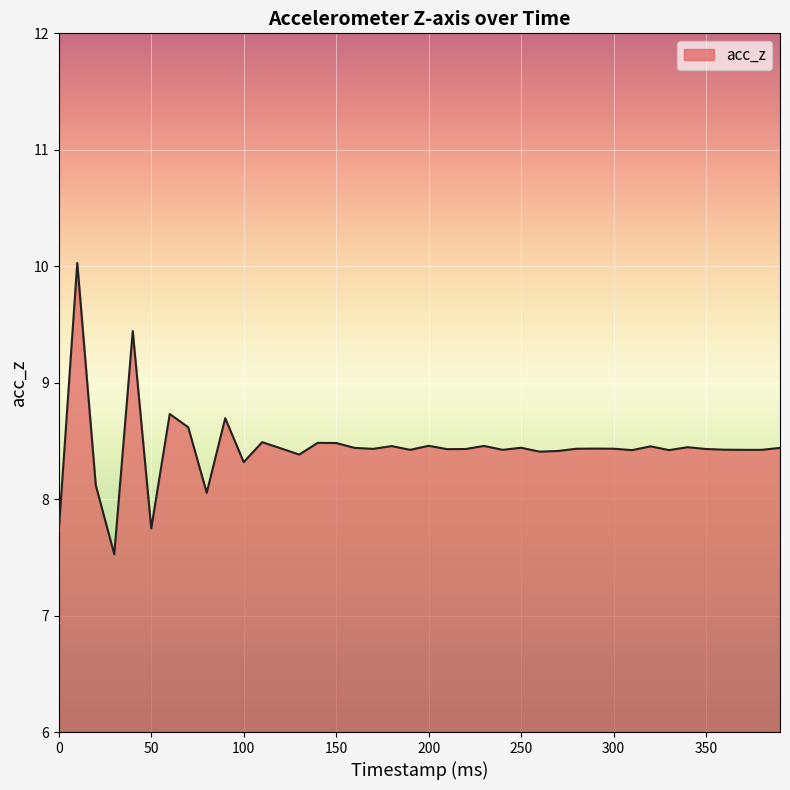

What is the greatest value displayed?

10.0